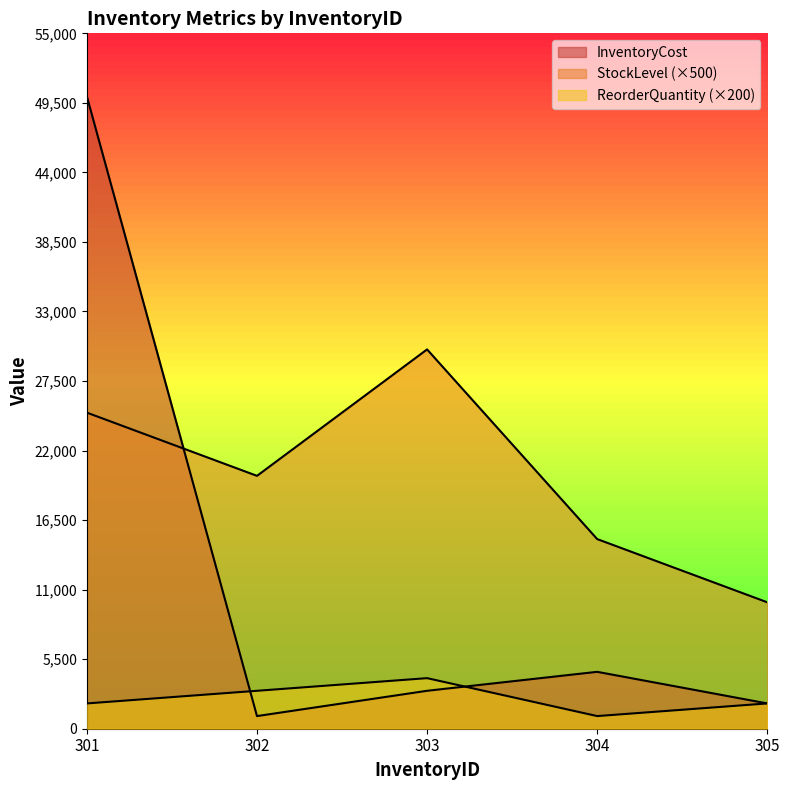

What are all the series names shown in the legend?

StockLevel, ReorderQuantity, InventoryCost